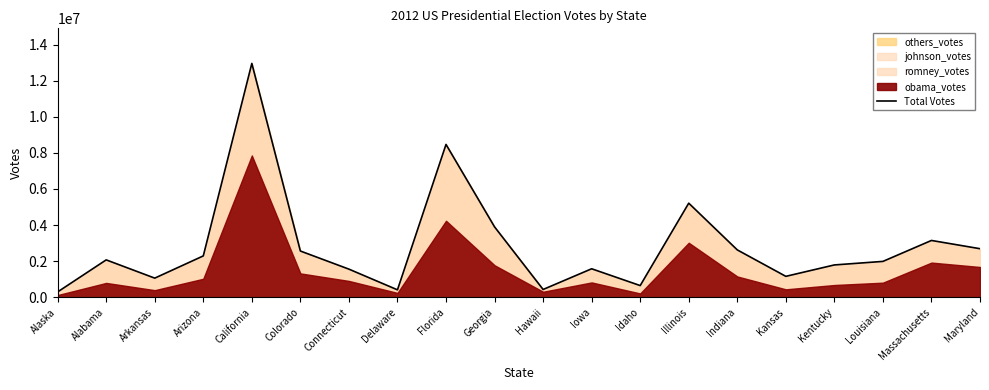

Which category has the highest value in the Total Votes series?

California